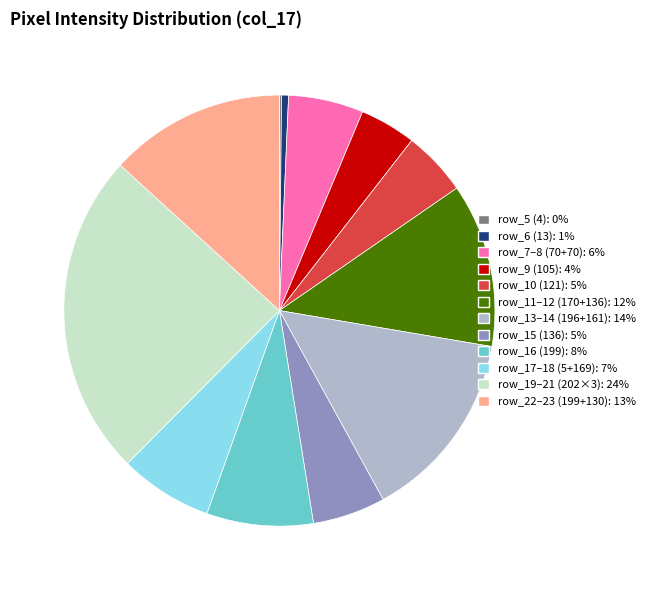

Does any single category account for the majority?

No